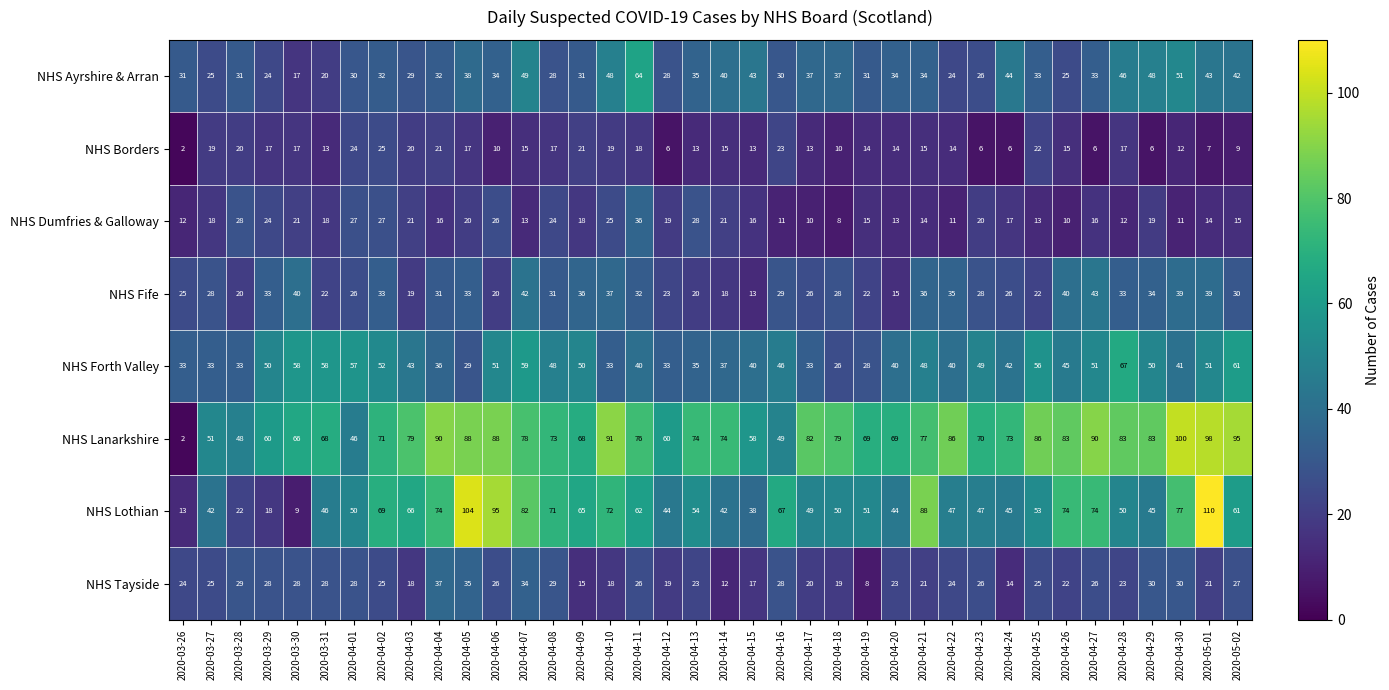

How many distinct data groups are displayed?

8